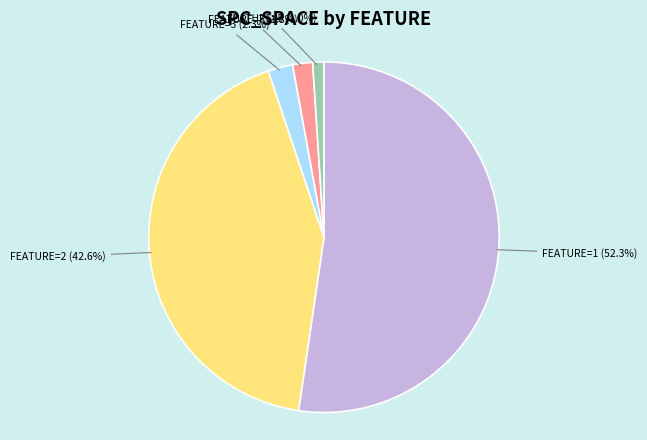

Is there any slice that represents more than half of the pie?

Yes